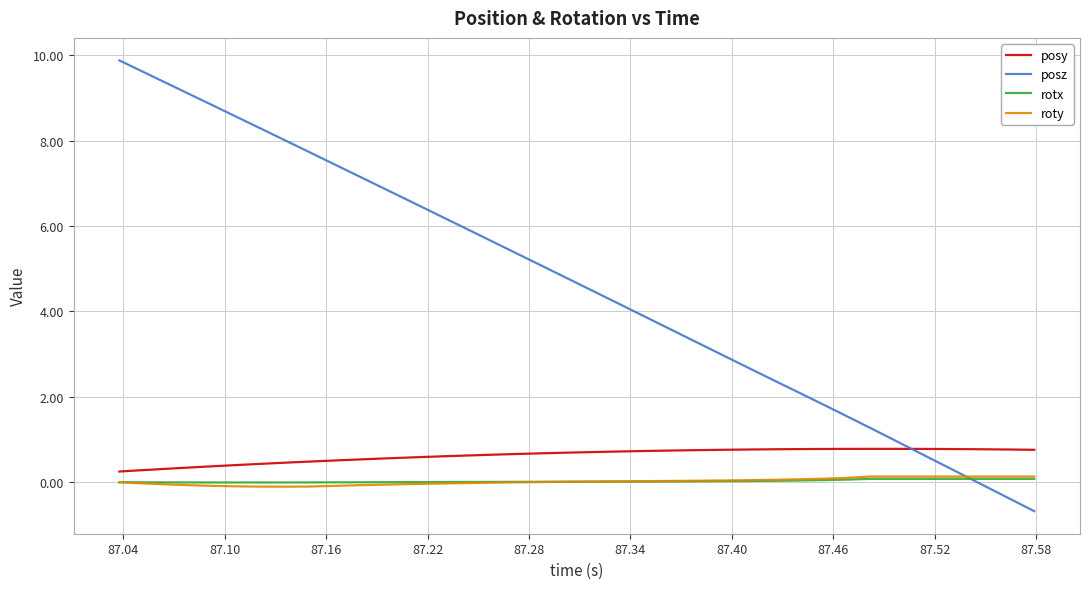

What are all the series names shown in the legend?

posy, posz, rotx, roty